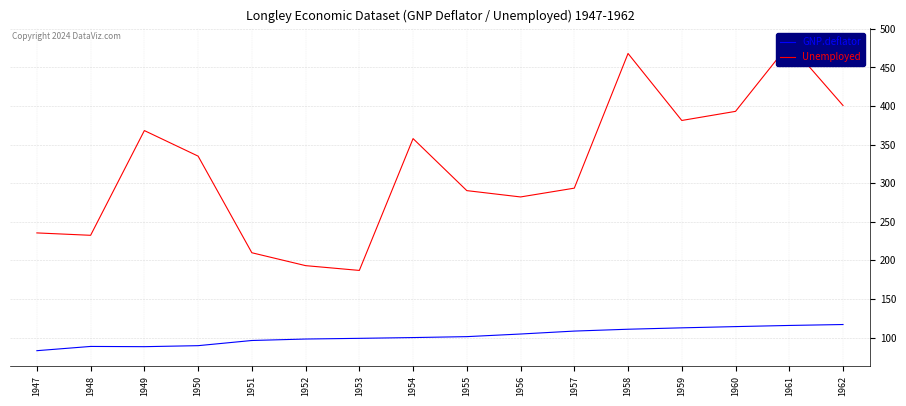

How many interior local peaks does the GNP.deflator series have?

1